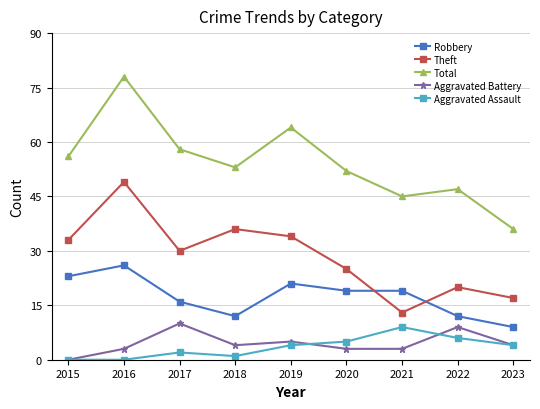

Where is the first local minimum for Total?

2018